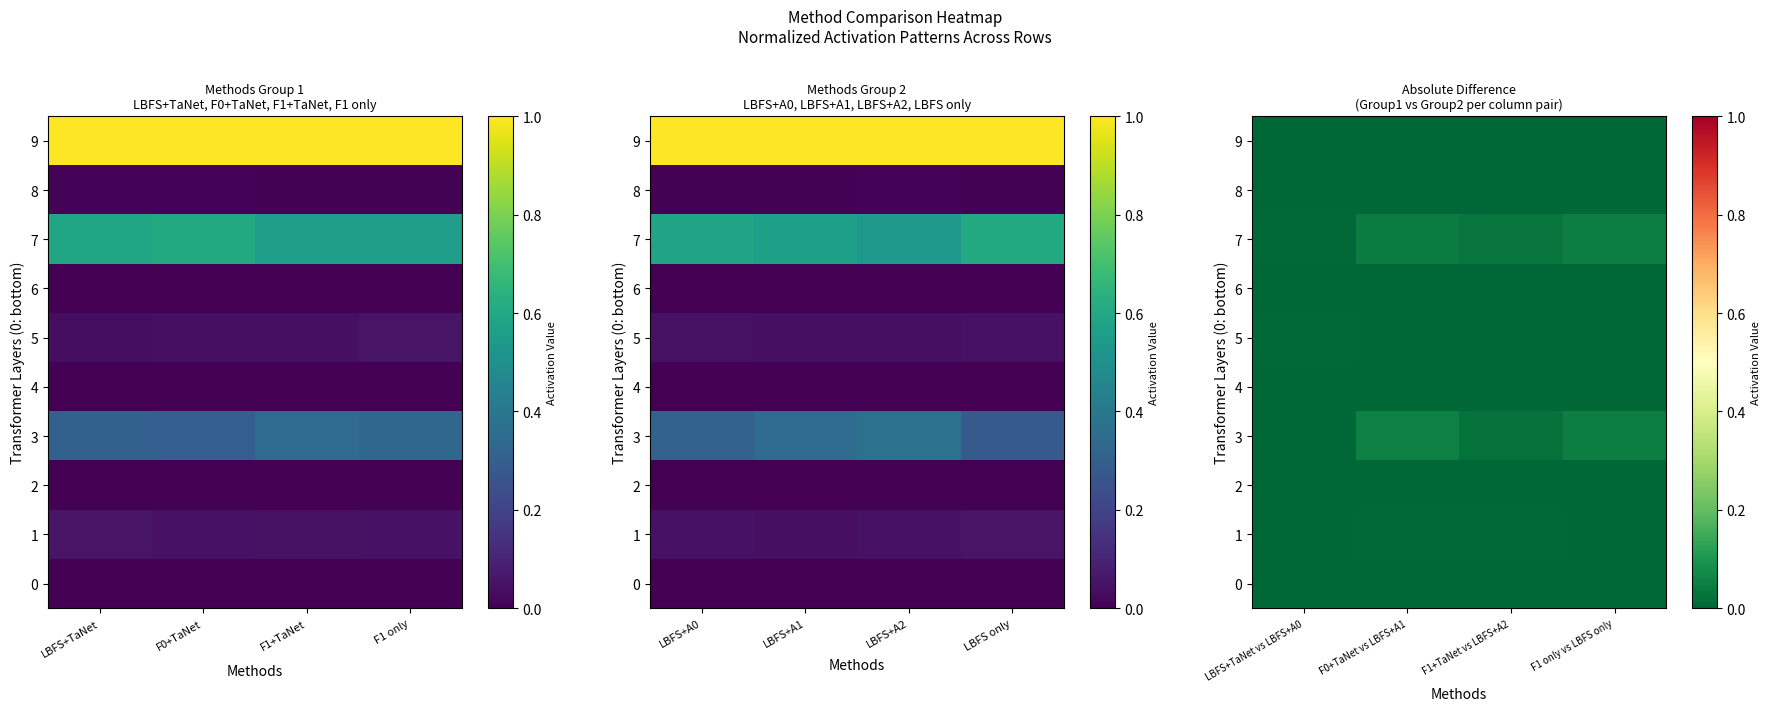

Rank the categories by 1 value from lowest to highest.

F1 only vs LBFS only, LBFS+TaNet vs LBFS+A0, F1+TaNet vs LBFS+A2, F0+TaNet vs LBFS+A1